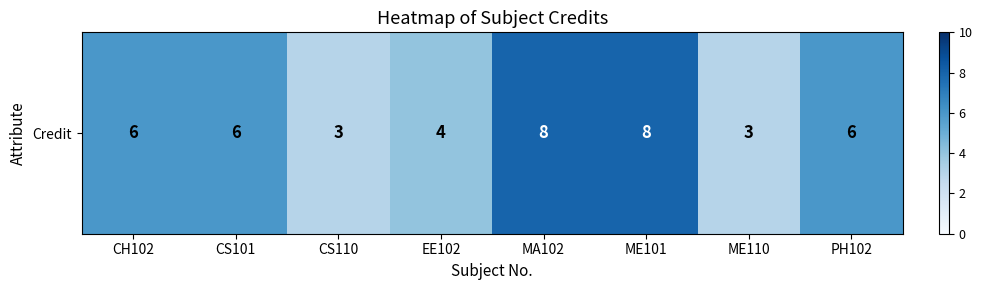

Which label corresponds to the largest value in the chart?

MA102